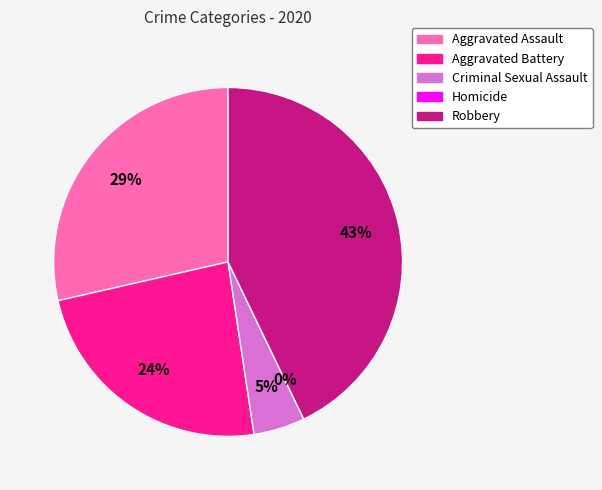

The Aggravated Assault slice represents 38% of the pie. True or false?

False